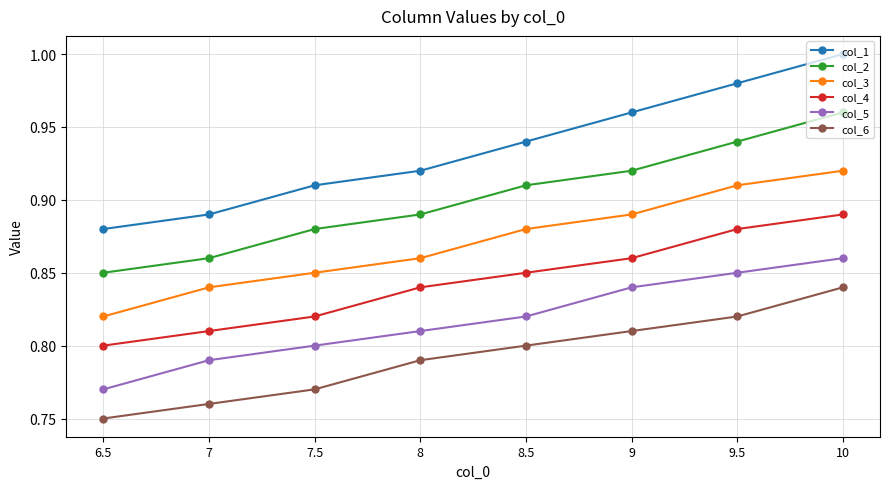

What are all the series names shown in the legend?

col_1, col_2, col_3, col_4, col_5, col_6